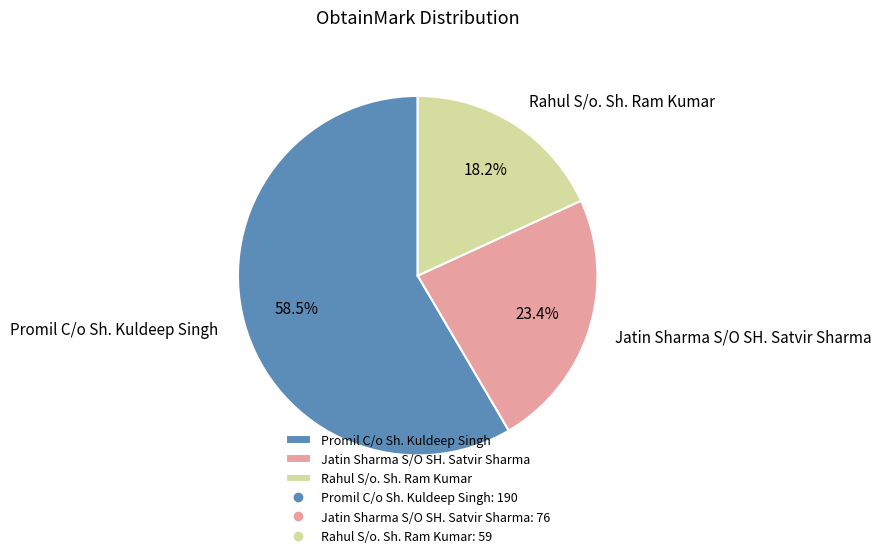

Approximately how many times larger is the value at Jatin Sharma S/O SH. Satvir Sharma compared to Promil C/o Sh. Kuldeep Singh?

0.4